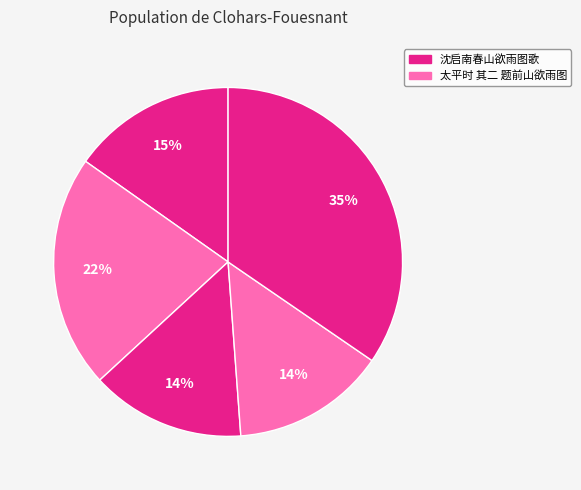

How many segments does this pie chart have?

5